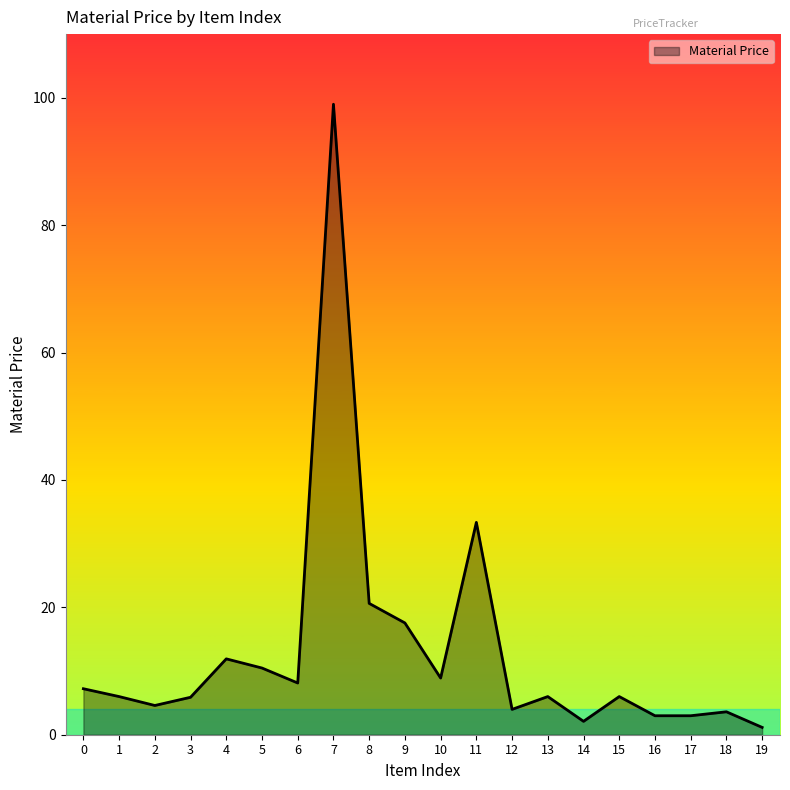

What is the maximum value shown in the chart?

99.0